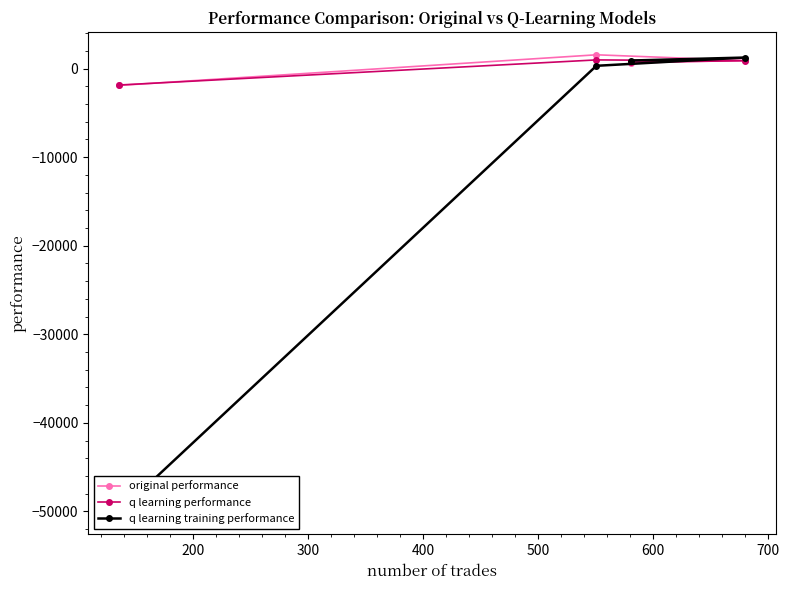

What is the highest value of the original performance series?

1548.0